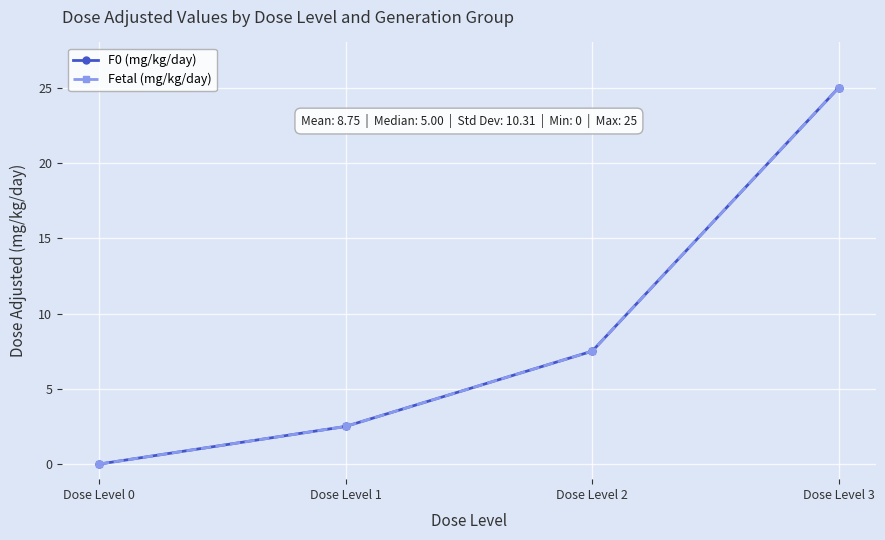

True or false: F0 (mg/kg/day) and Fetal (mg/kg/day) intersect in this chart.

False